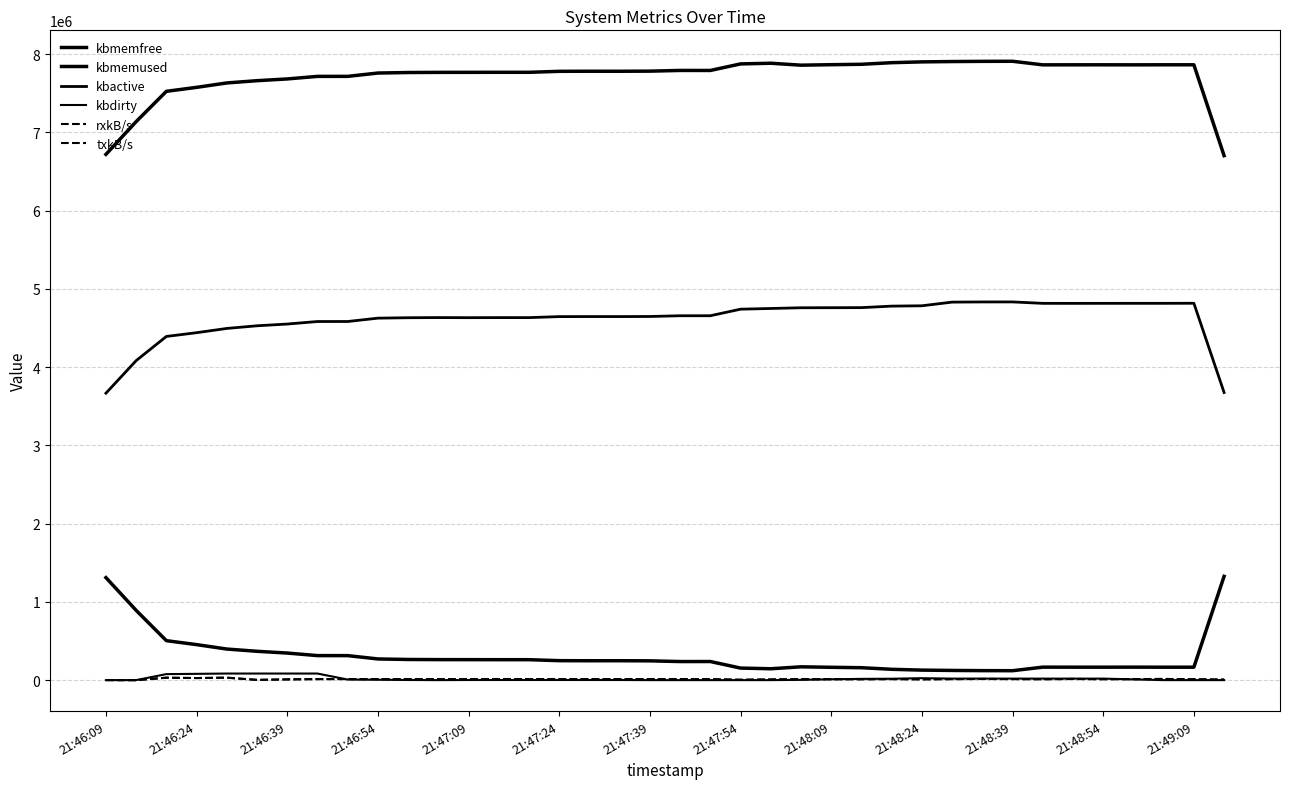

What is the value of the kbactive point at the 14th from the left?

4632420.0